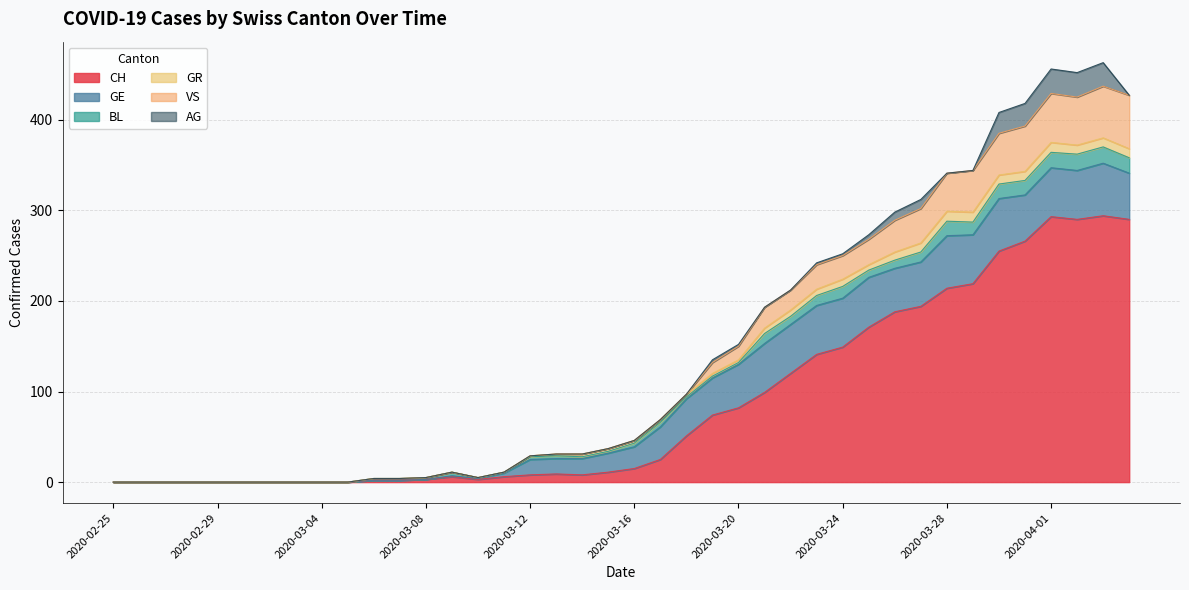

What is the label of the 40th point from the left?

2020-04-04